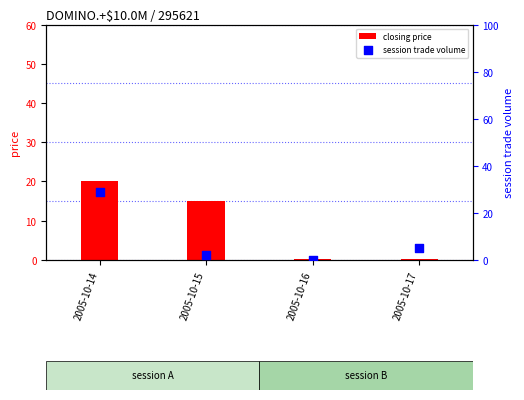

Is the value of closing price at 2005-10-14 greater than the value of session trade volume at 2005-10-15?

Yes